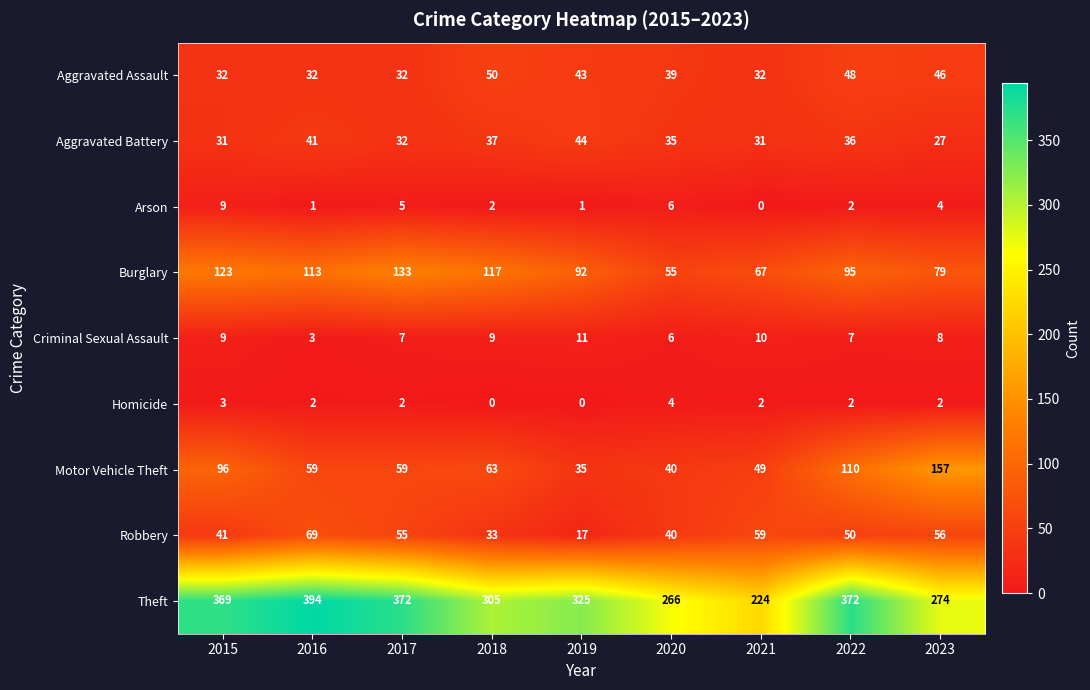

What is the difference between the second highest and second lowest values in the Robbery series?

26